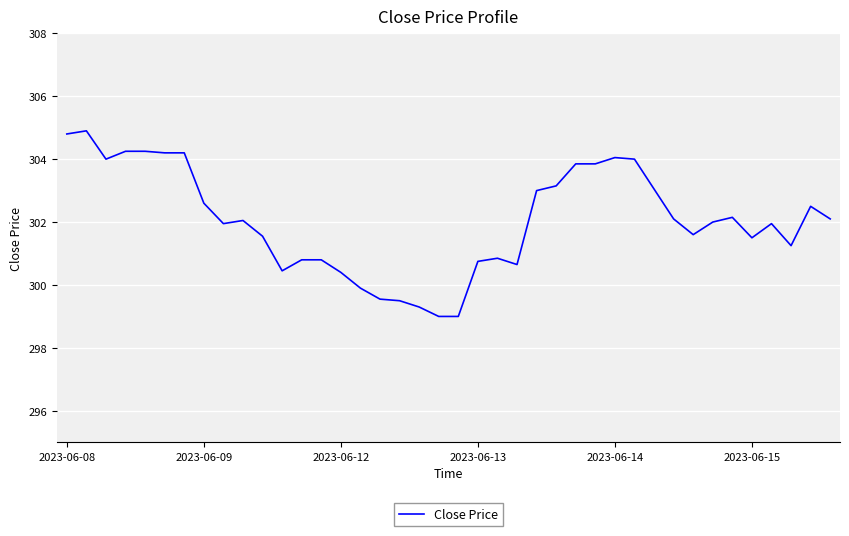

What is the difference between the maximum and minimum values?

5.9